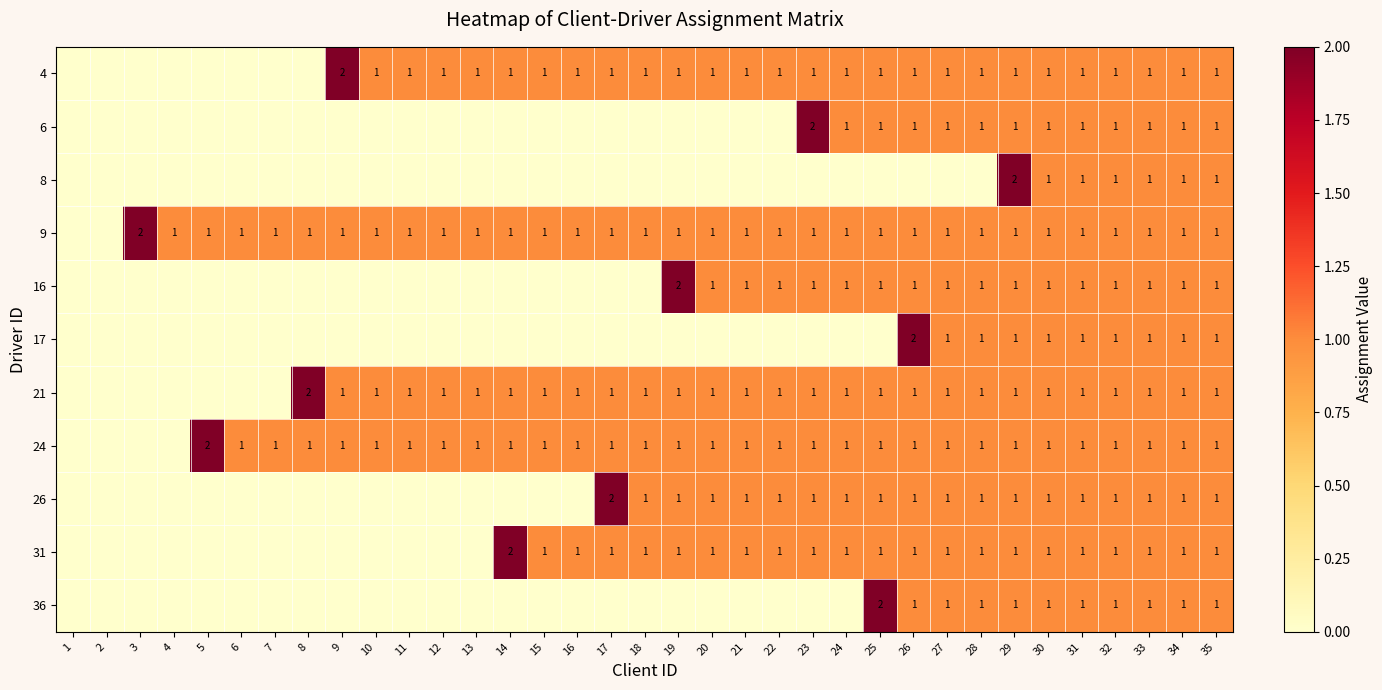

Is it true that 36 equals 1 at 33?

True